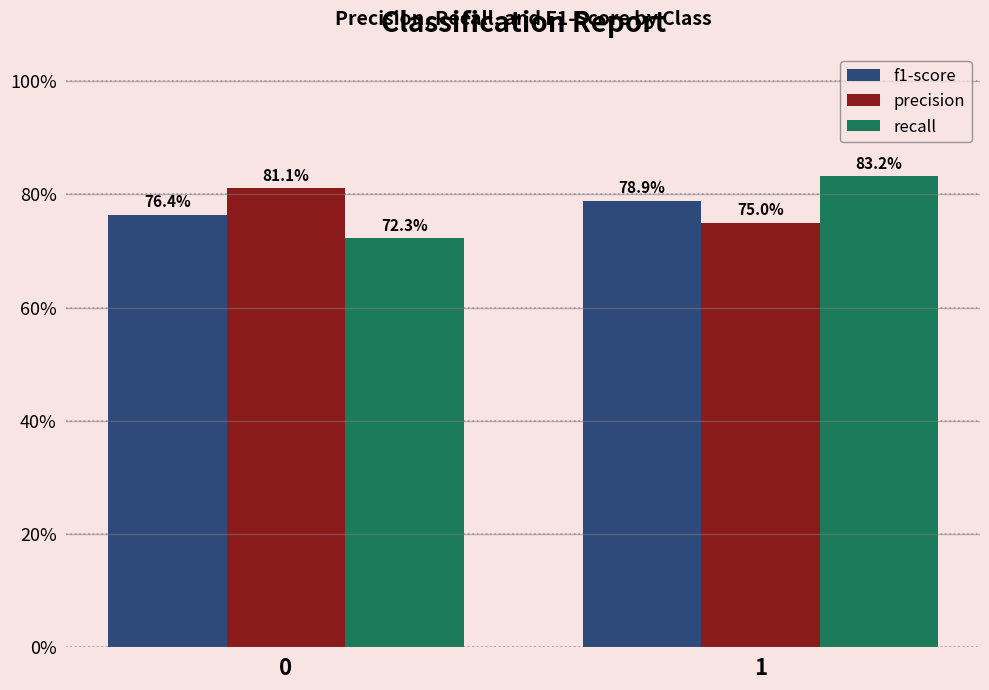

List the series in order of their peak value, highest first.

recall, precision, f1-score